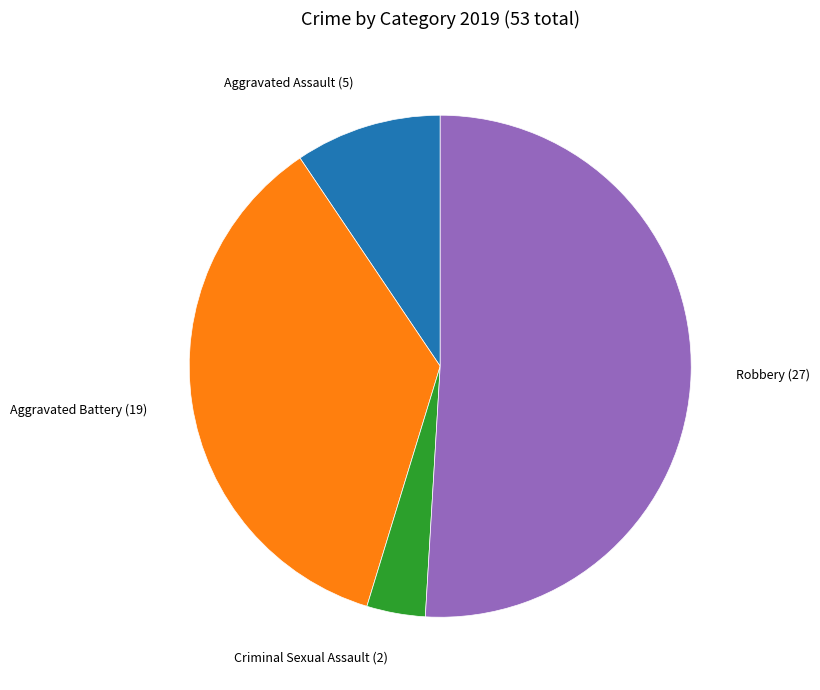

Is there any slice that represents more than half of the pie?

Yes